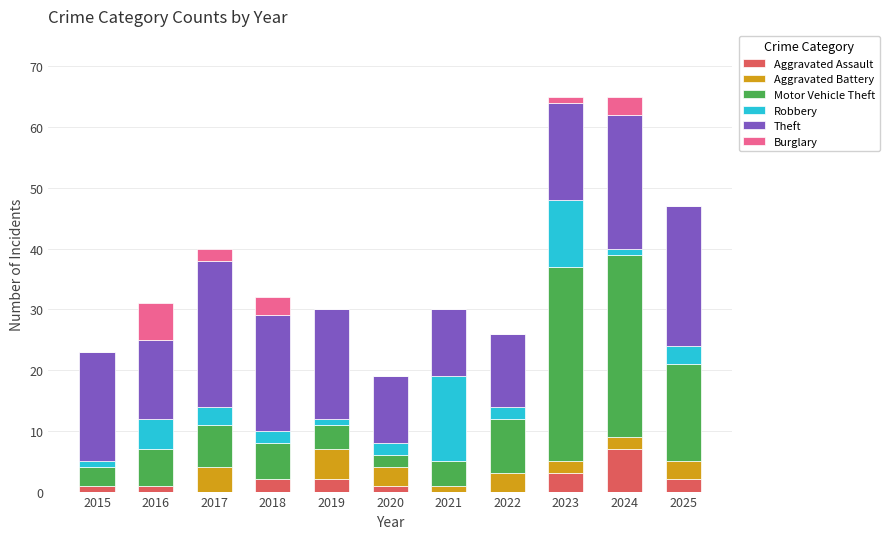

Which category has the highest value in the Aggravated Assault series?

2024